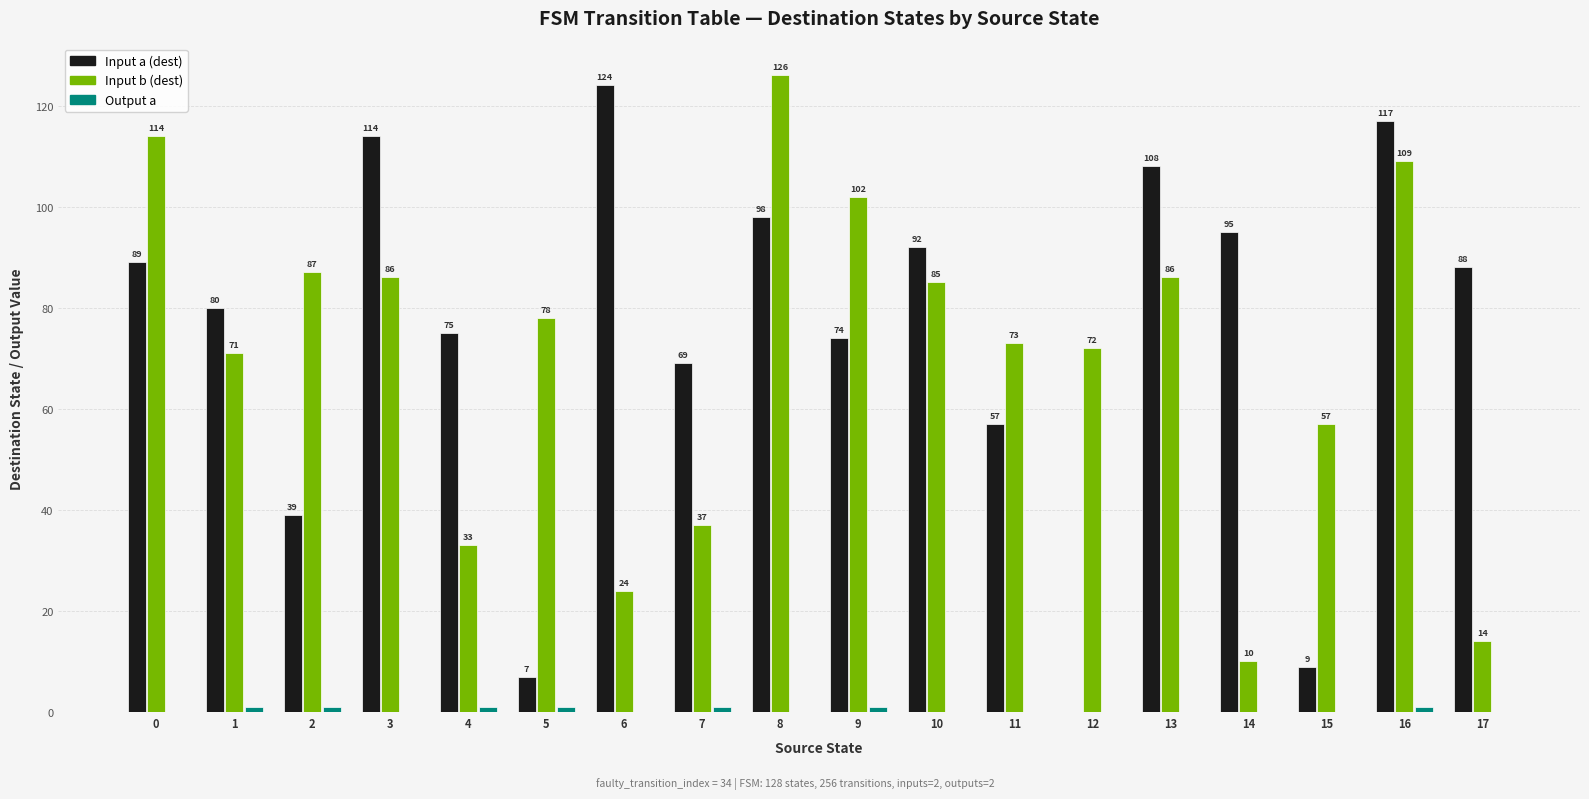

Count the number of data series in this chart.

3